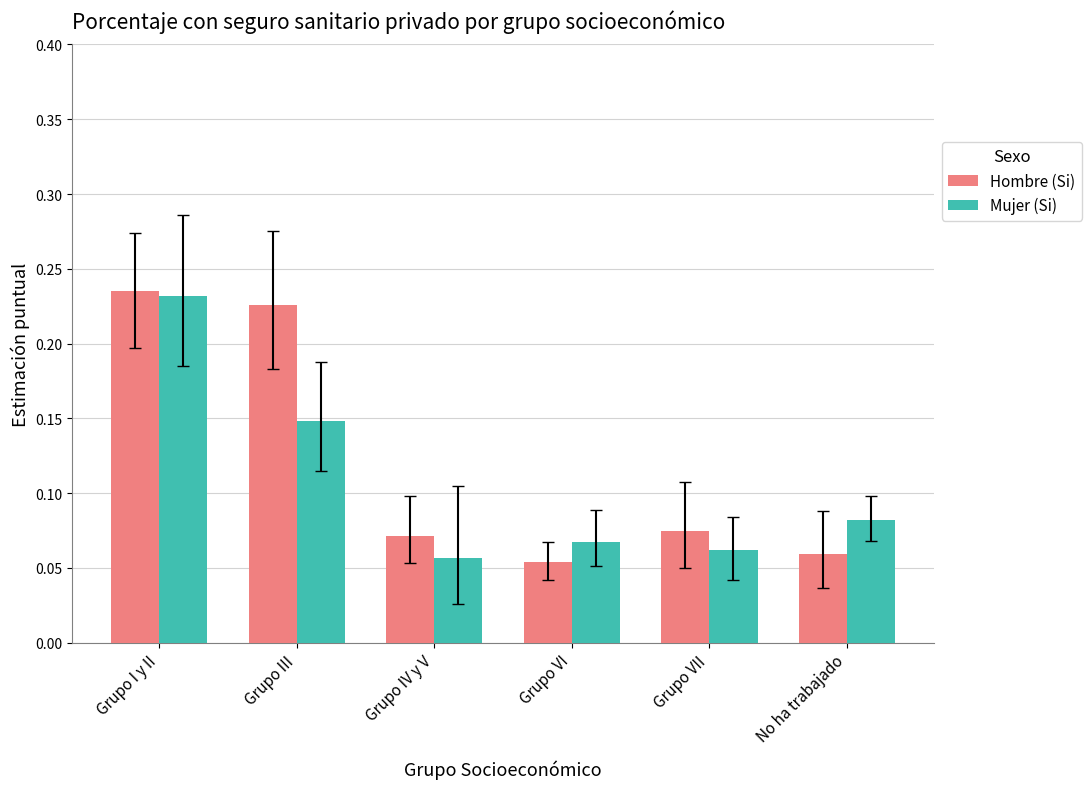

How many bars are there in total?

12